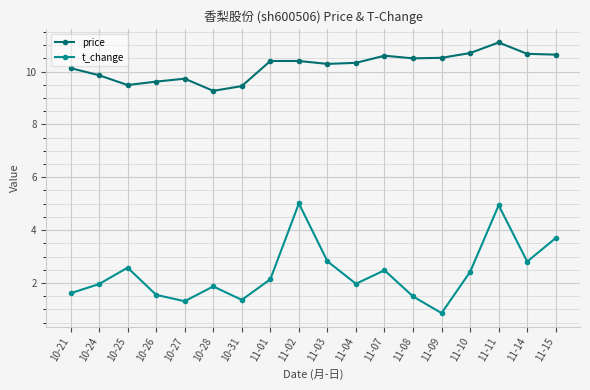

How many values in the price series exceed 10?

12